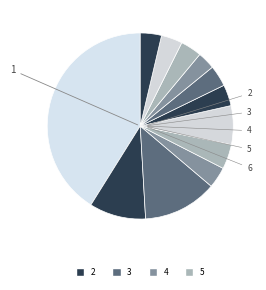

Count the number of slices in the pie.

12